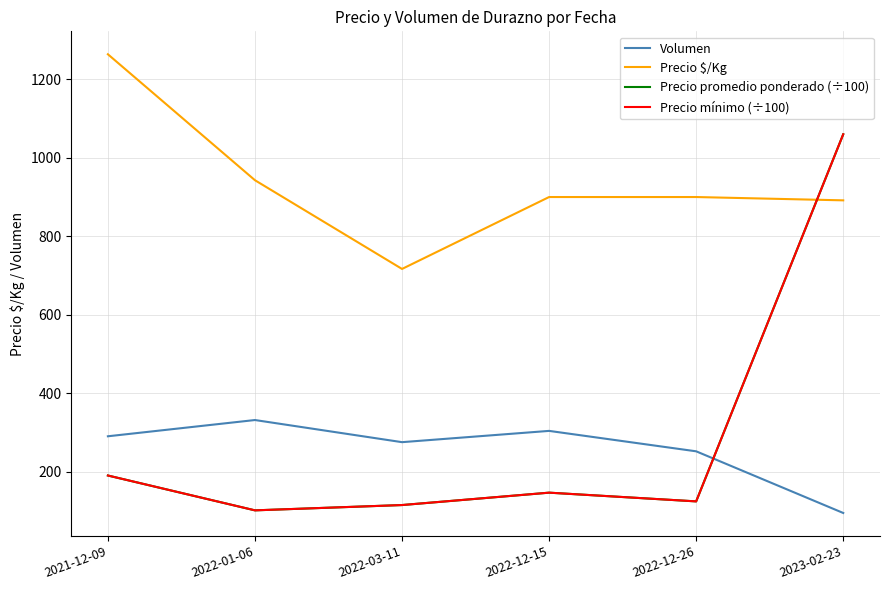

Between 2022-12-26 and 2022-01-06, which is larger?

2022-01-06